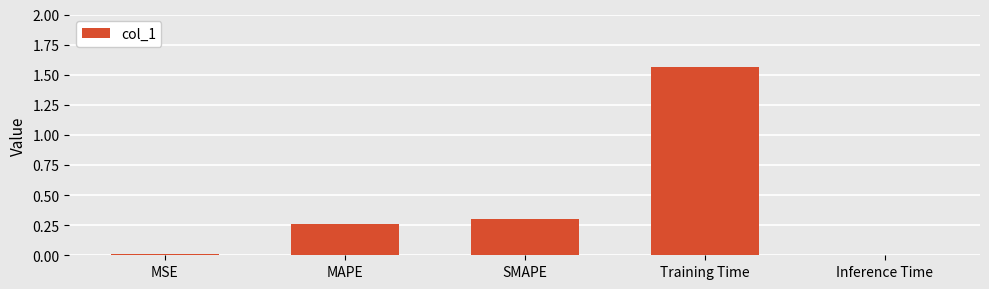

At which category does the chart reach its peak across all series?

Training Time